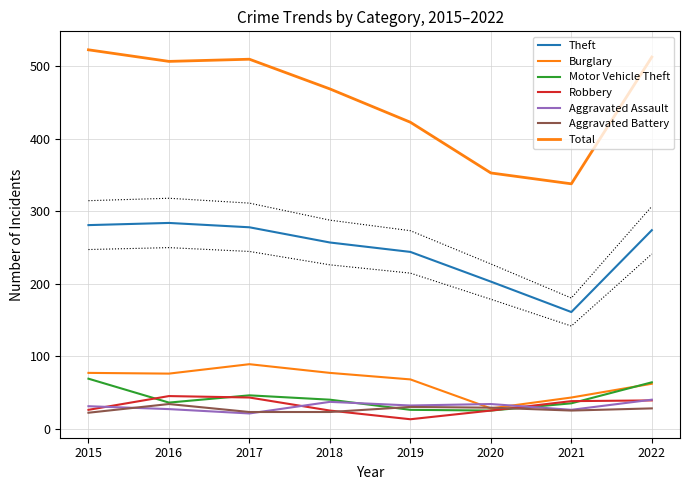

What is the spread (max minus min) of values at 2022?

246